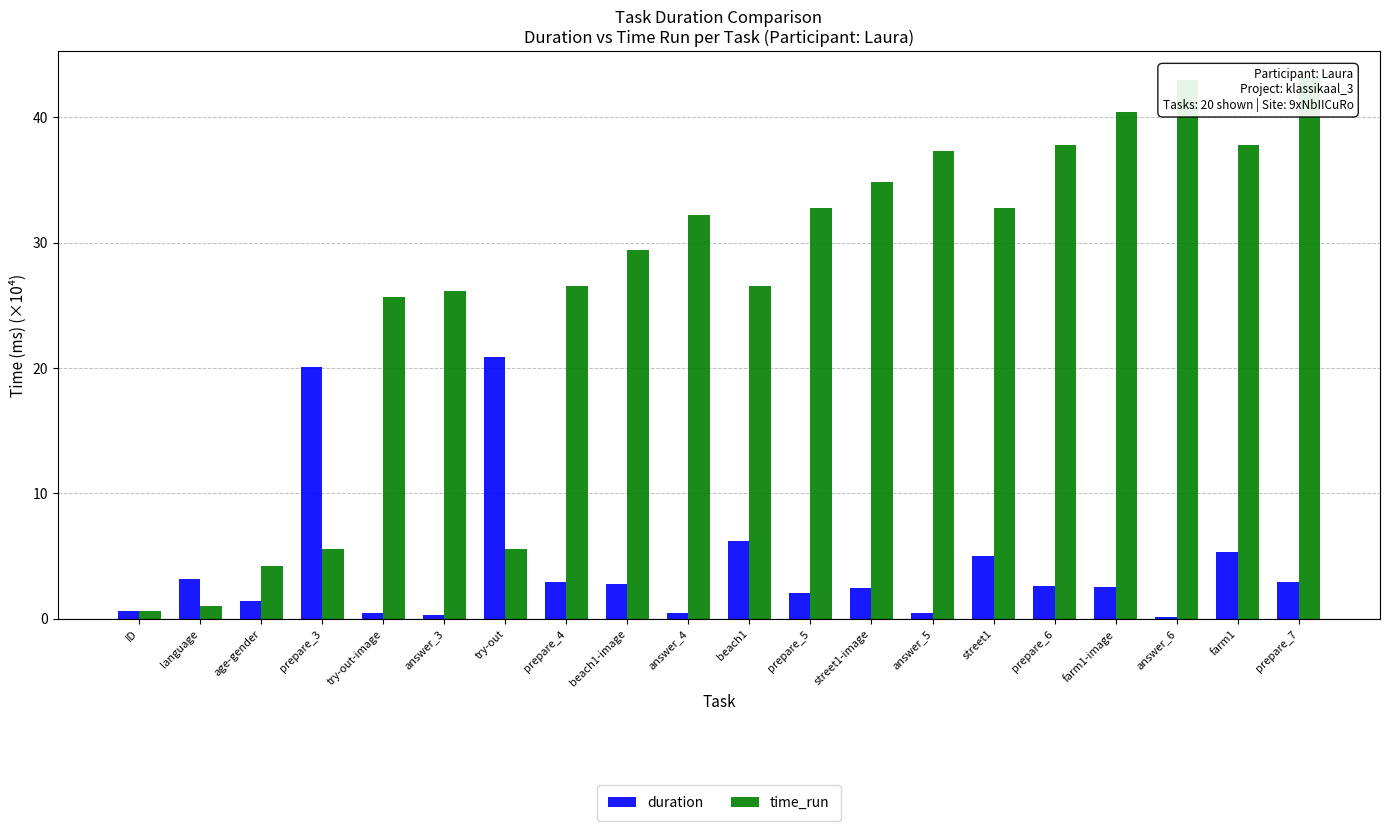

How many data points in time_run are less than 32?

10